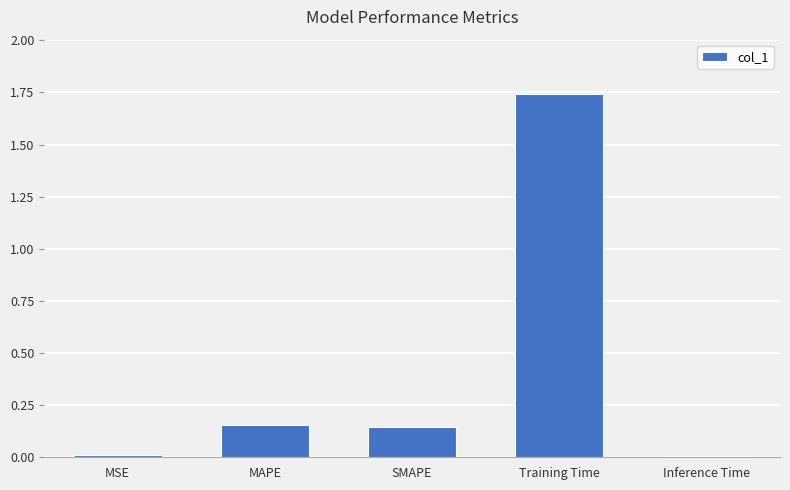

The chart shows a value of 0.0 at MSE. True or false?

True